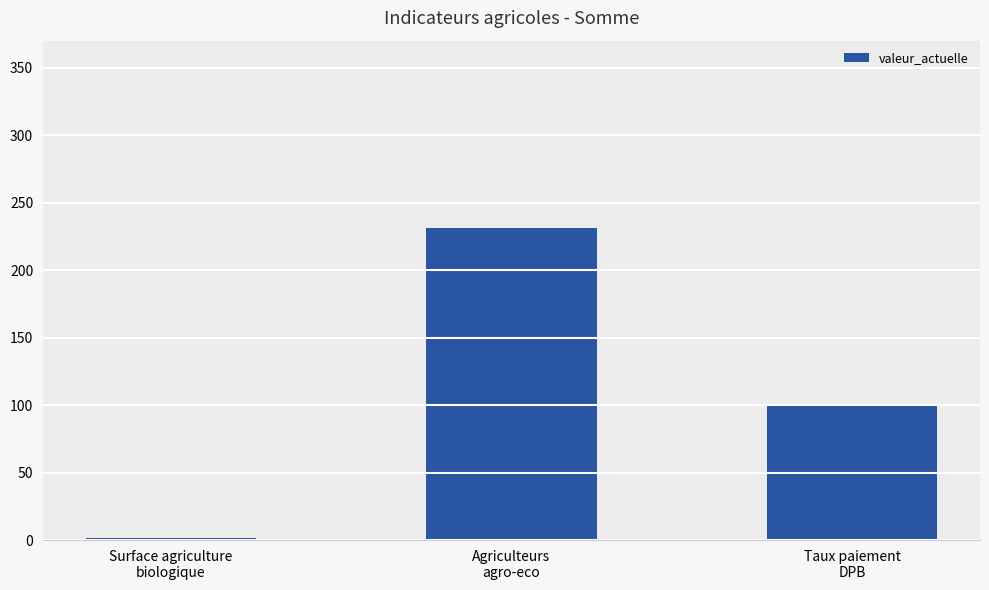

At which label is the value closest to 116?

Taux paiement
DPB